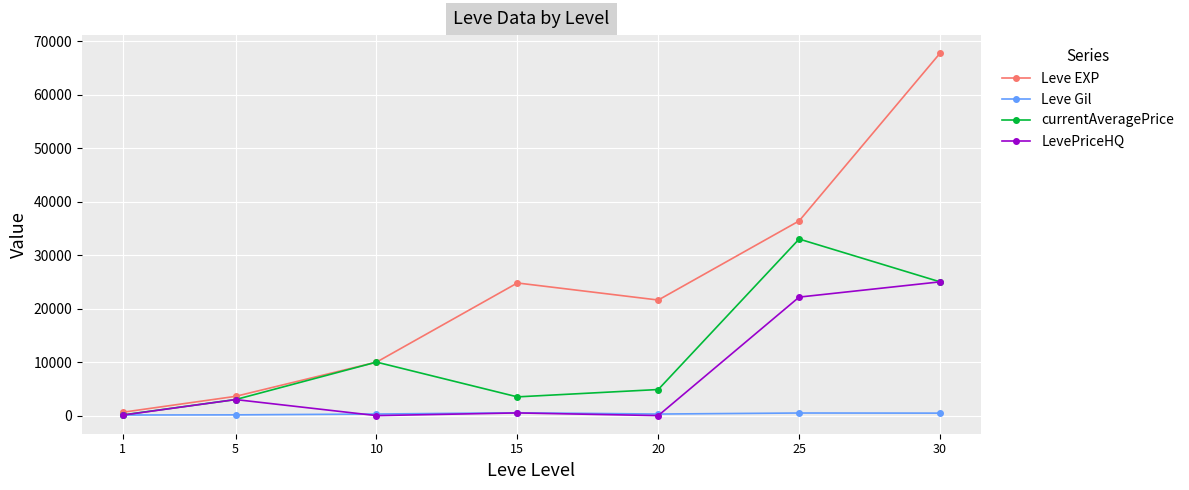

List the series in order of their peak value, highest first.

Leve EXP, currentAveragePrice, LevePriceHQ, Leve Gil